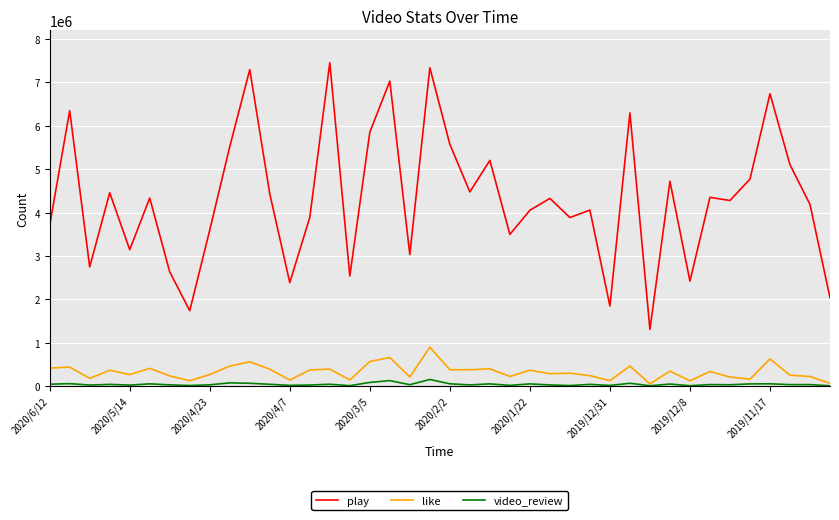

In play, how many points are higher than both neighbors (excluding endpoints)?

14